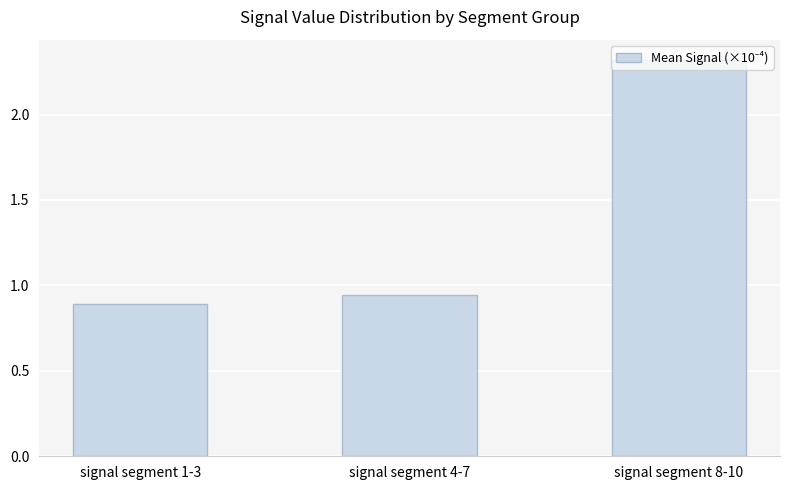

What is the sum of all values?

4.2